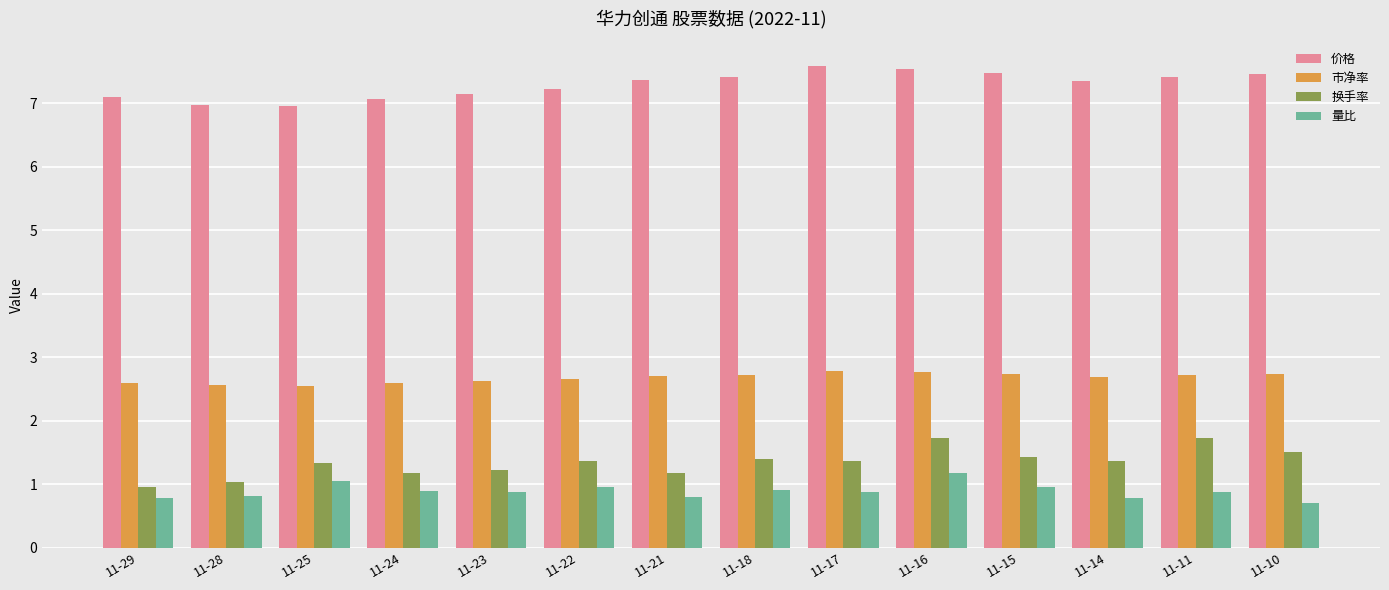

Count the number of categories in the chart.

14